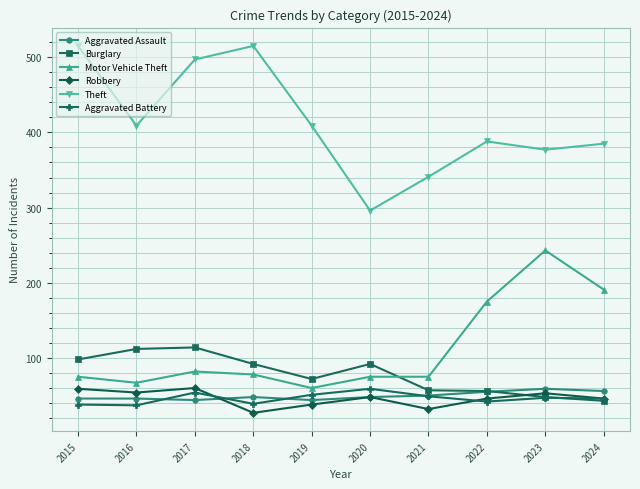

What is the lowest value of the Theft series?

296